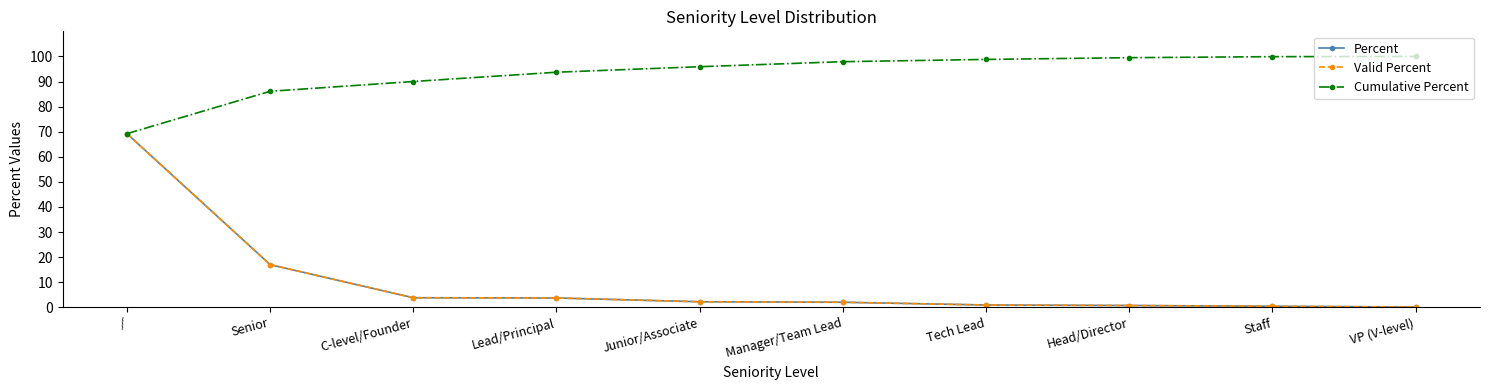

Does the chart have visible grid lines?

No